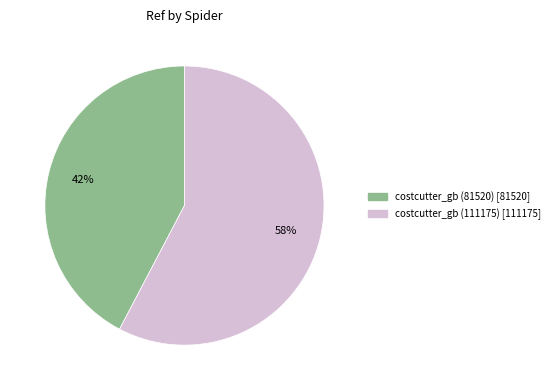

Is the sum of costcutter_gb (81520) and costcutter_gb (111175) greater than half?

Yes